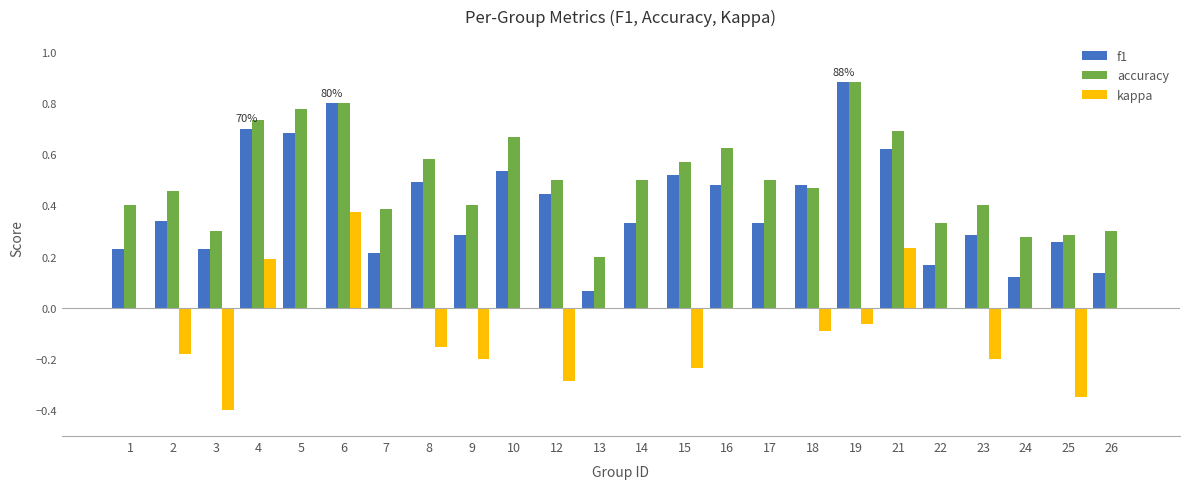

What is the sum of all f1 values?

9.6